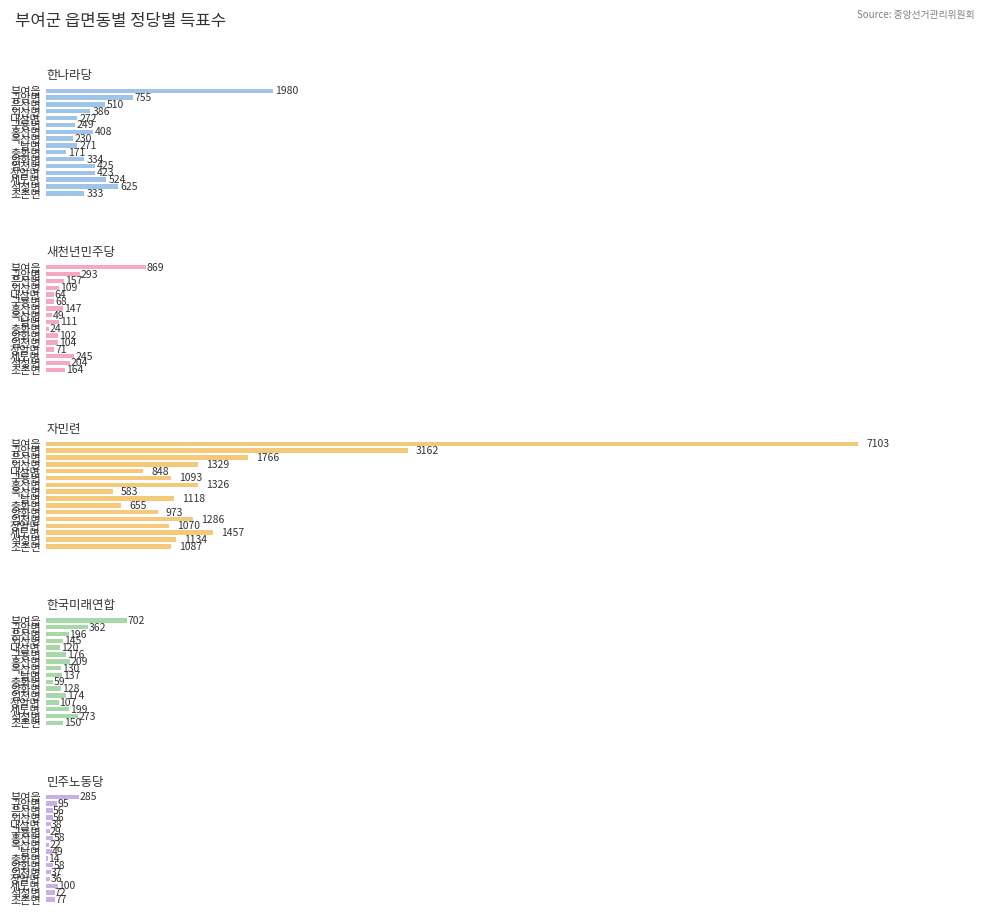

What position from the left is 외산면?

4